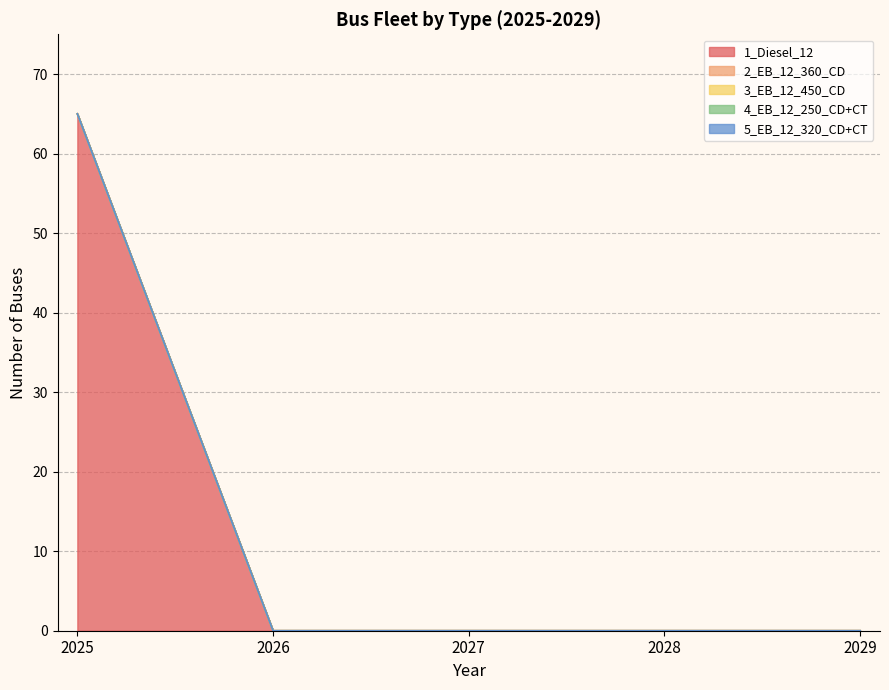

What is the difference between the maximum and minimum values in the 1_Diesel_12 series?

65